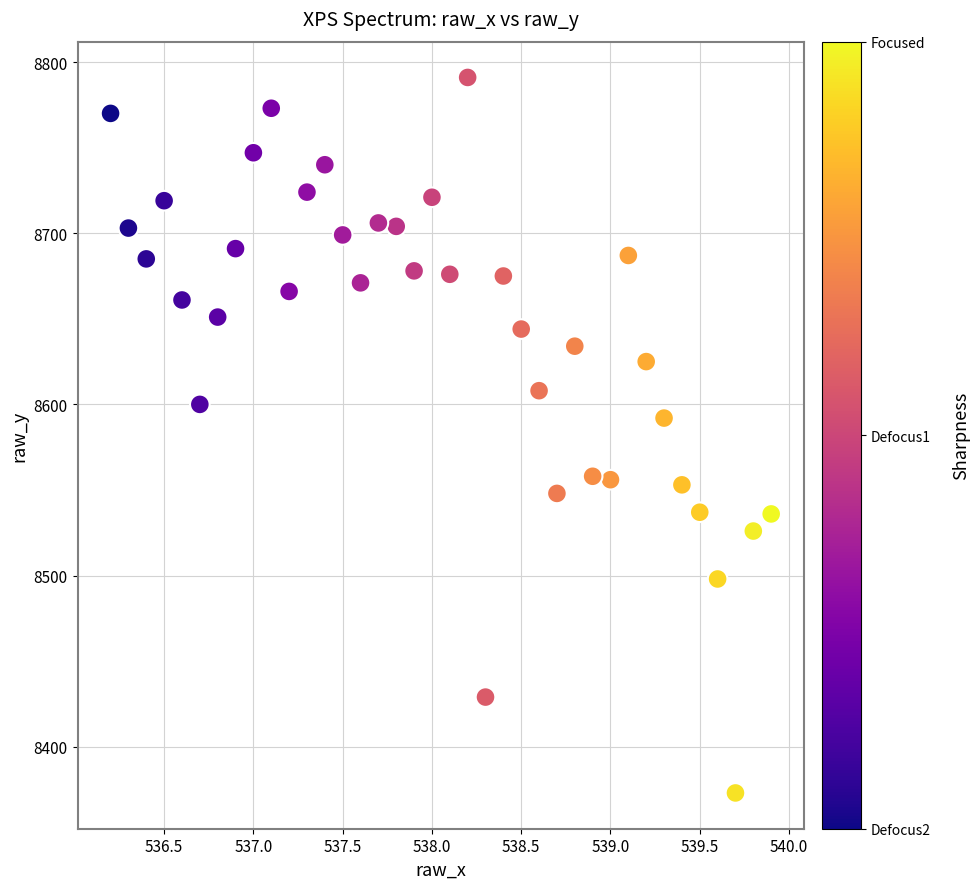

What Y value in the scatter plot is closest to 8582?

8592